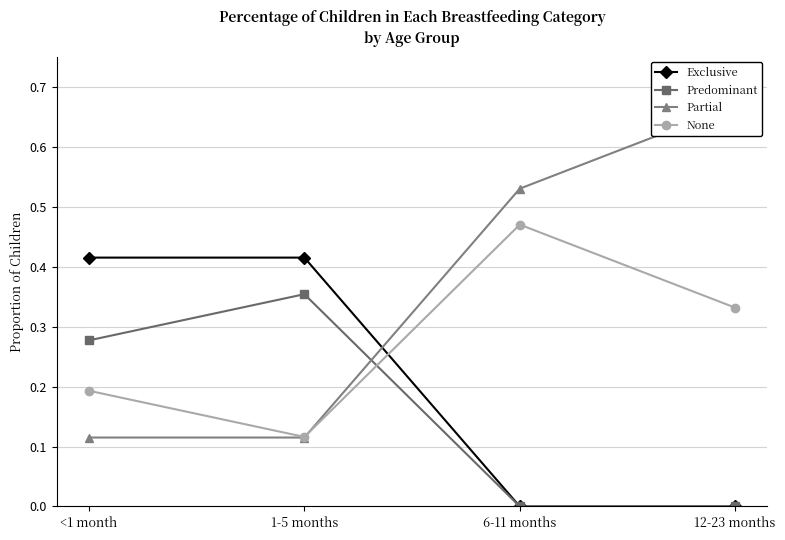

True or false: Exclusive has a value of 0.3 at 6-11 months.

False